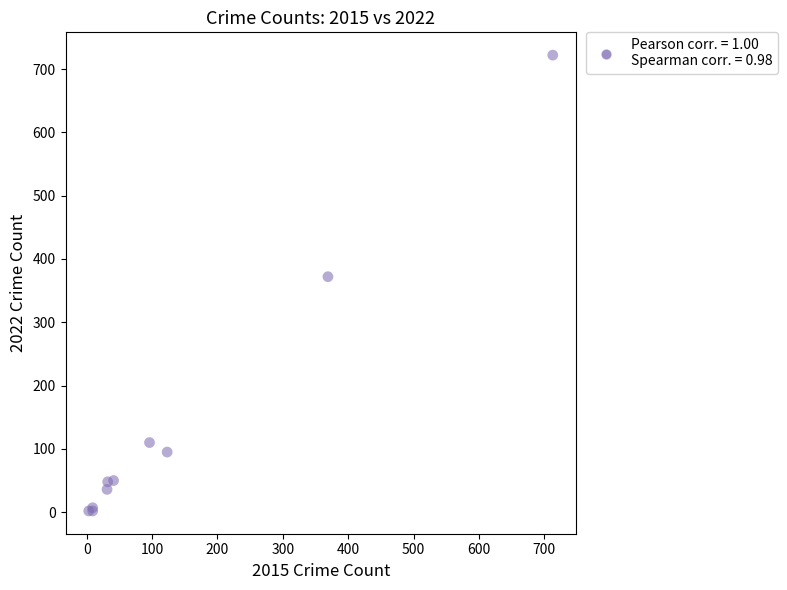

What Y value in the scatter plot is closest to 362?

372